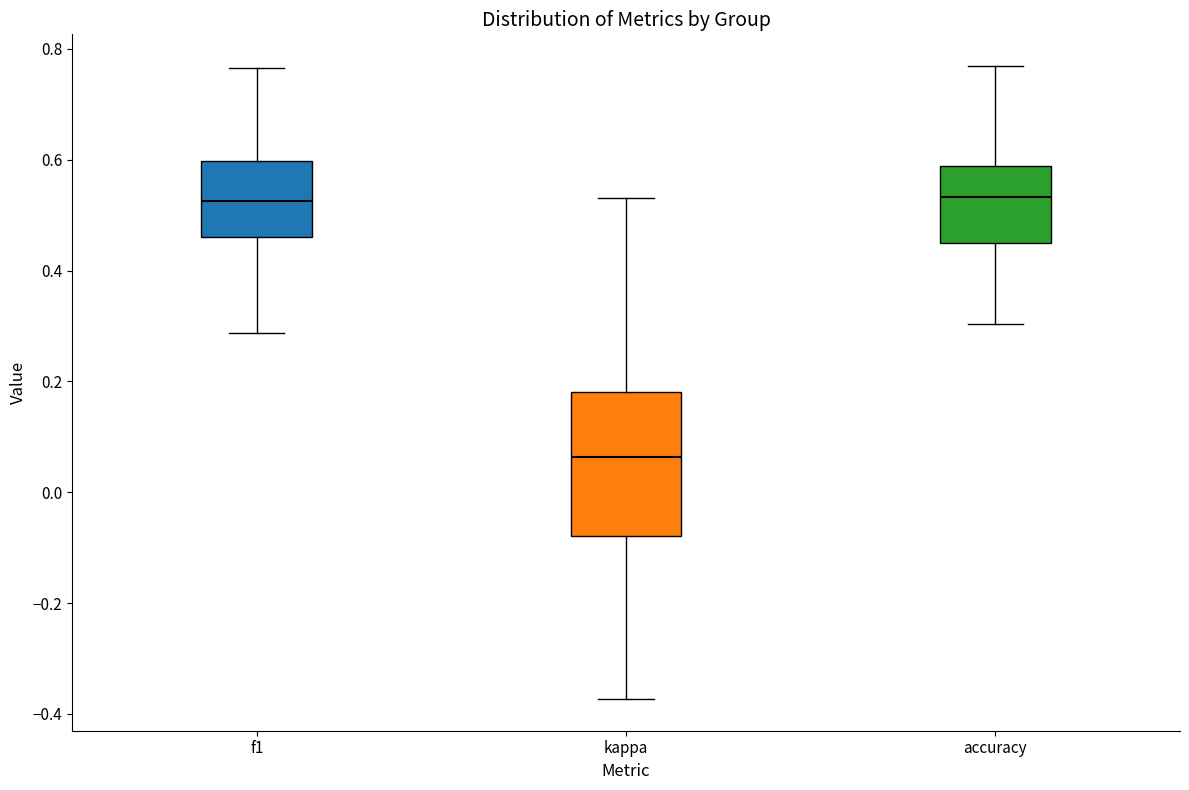

Comparing the boxes themselves (not the whiskers), which one is the tallest?

kappa